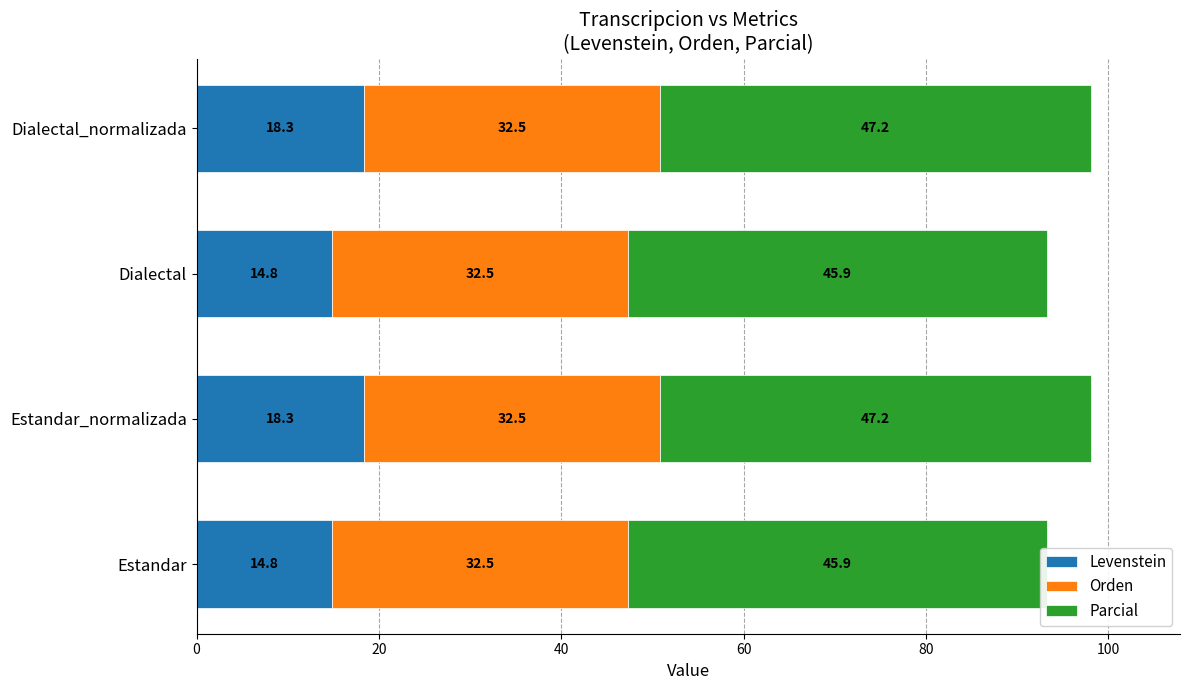

How many groups of bars are there?

4